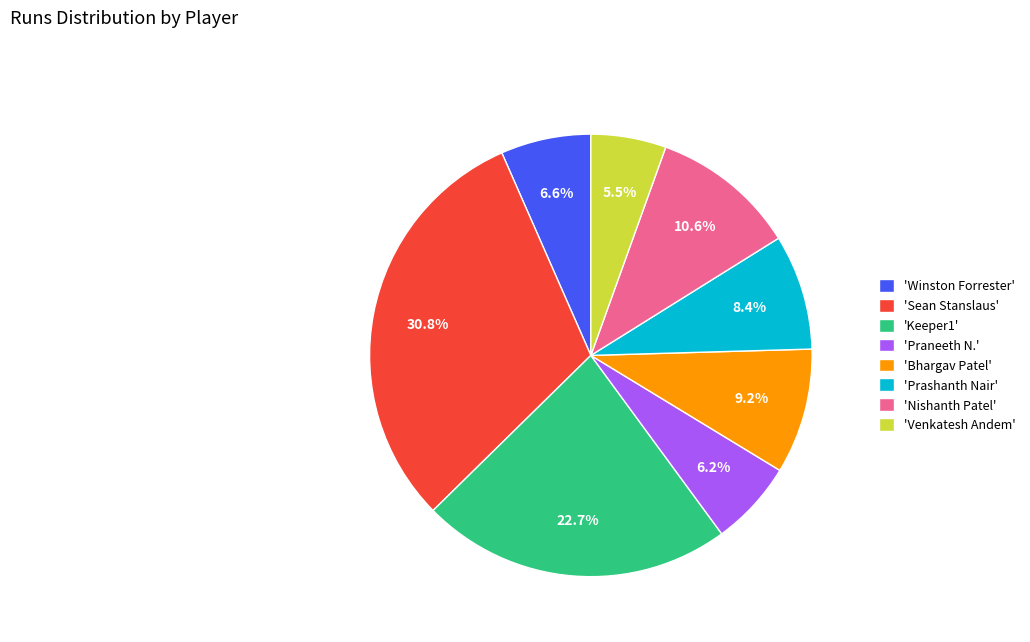

How many slices are in this pie chart?

8